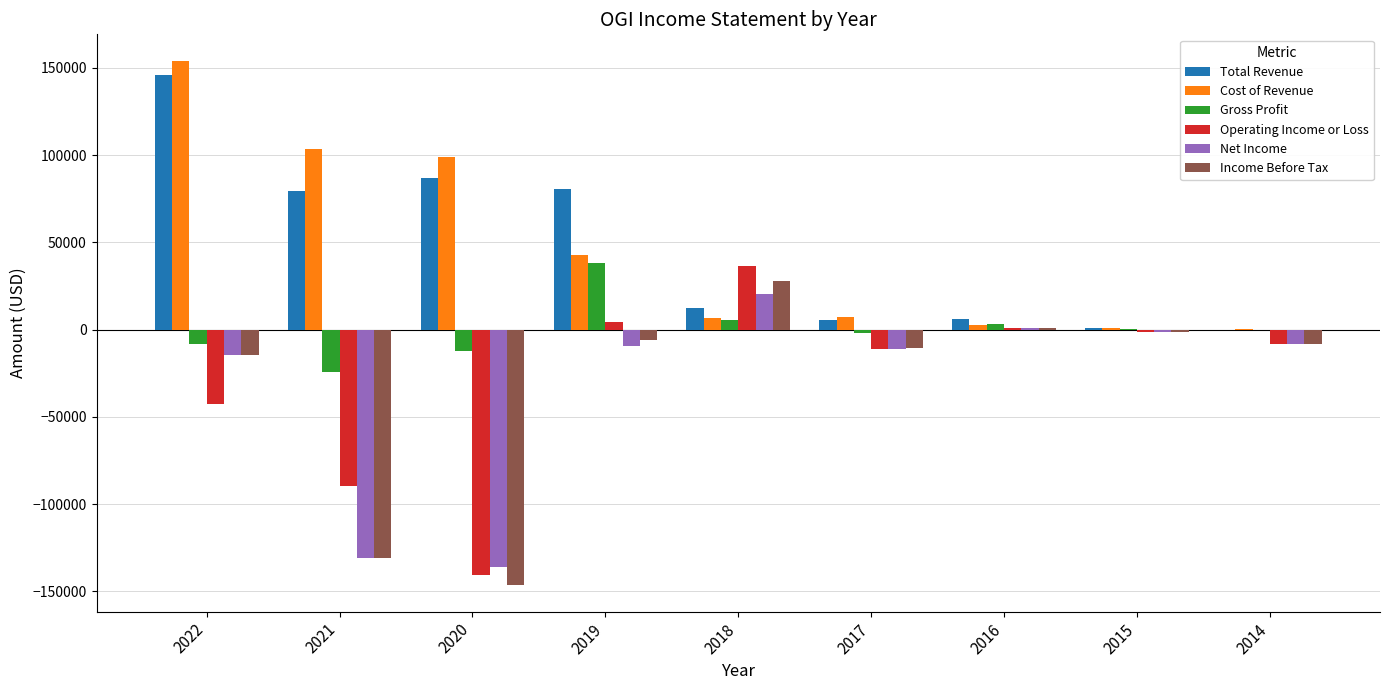

What are all the series names shown in the legend?

Total Revenue, Cost of Revenue, Gross Profit, Operating Income or Loss, Net Income, Income Before Tax